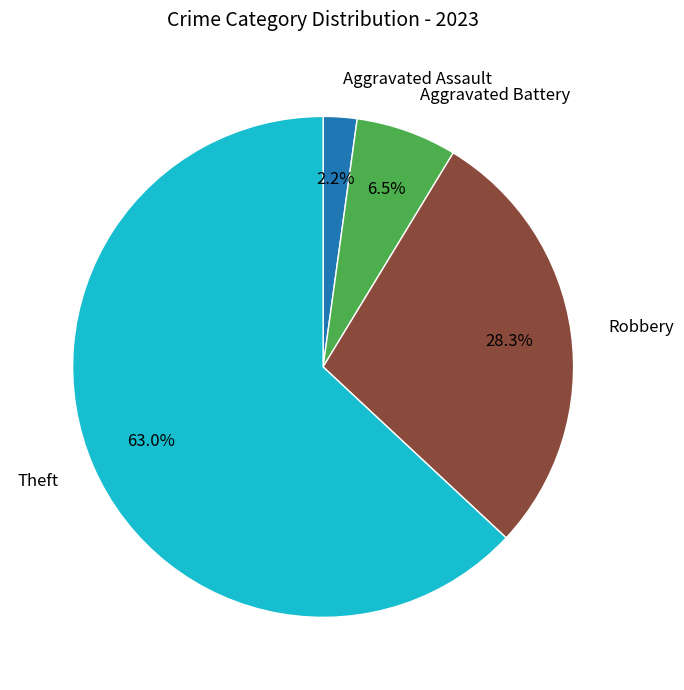

How many segments does this pie chart have?

4